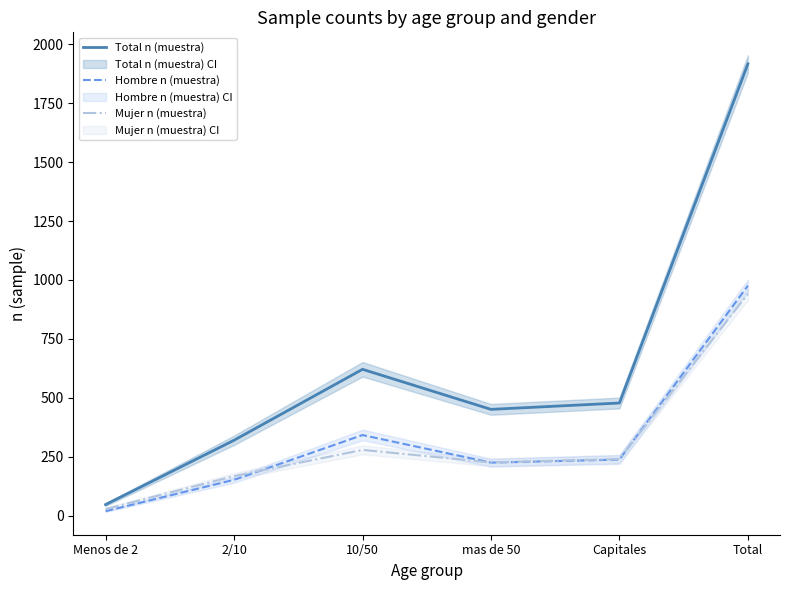

What is the smallest value displayed?

19